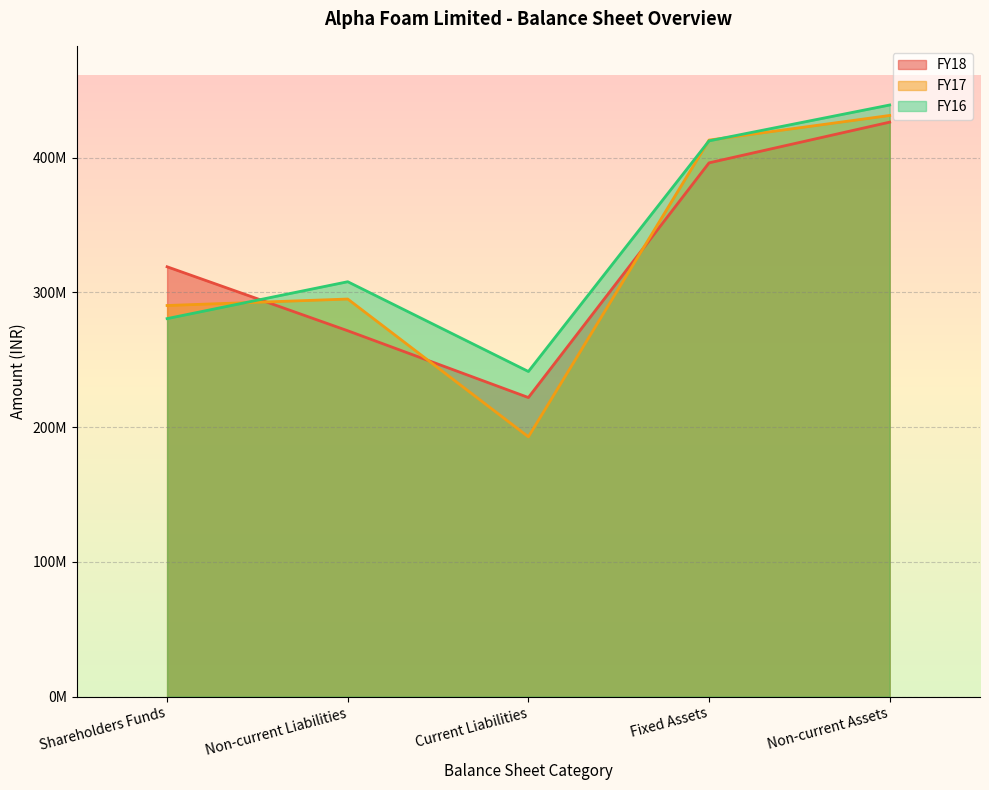

Which label corresponds to the smallest value in the chart?

Current Liabilities